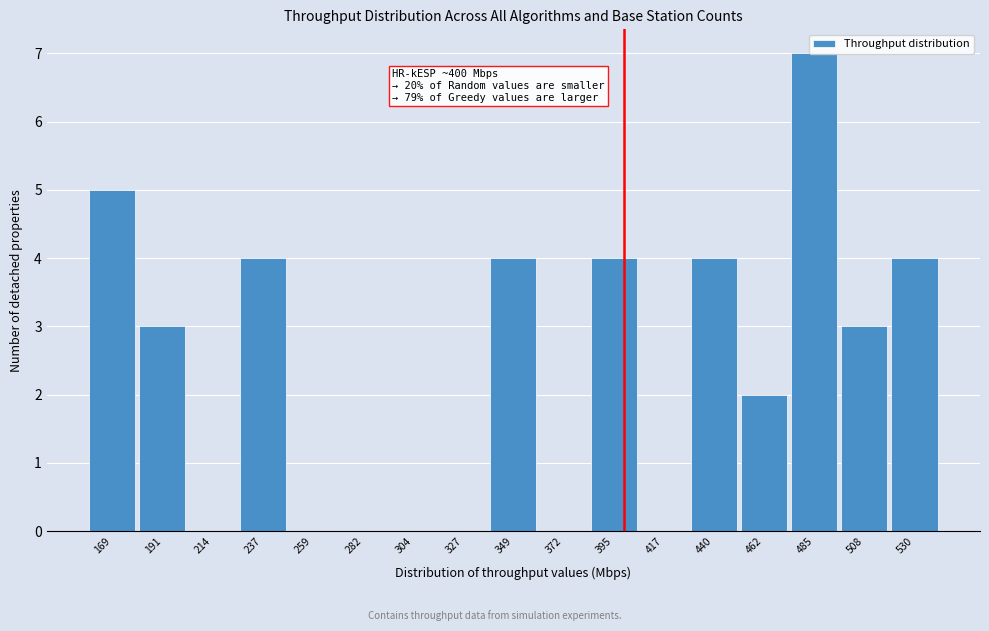

Which range on the x-axis has the tallest bar?

475 to 495